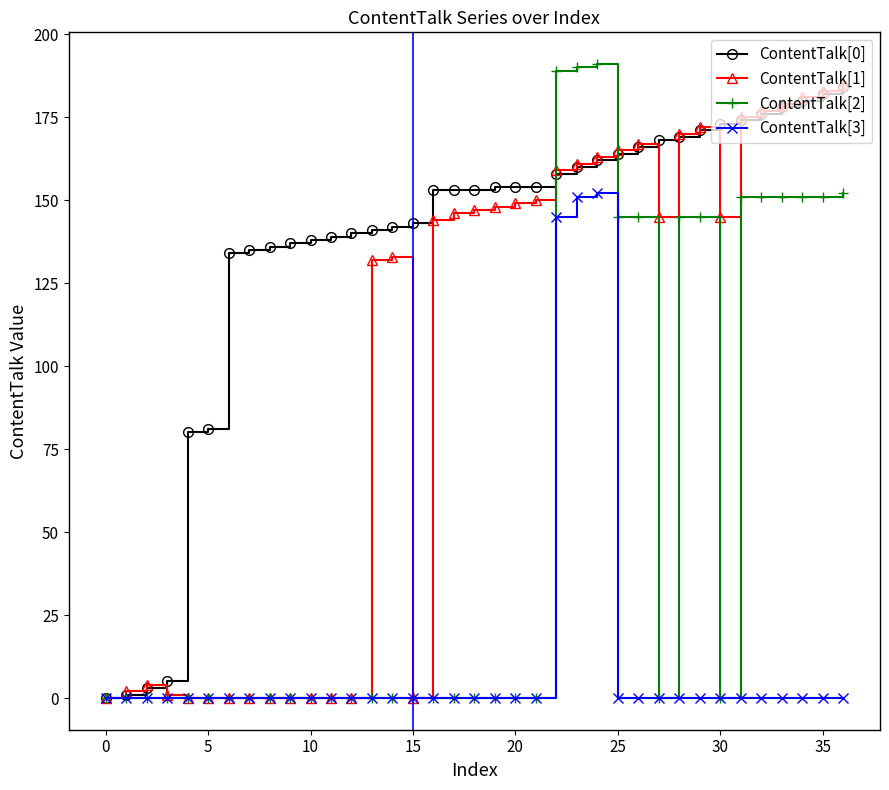

At which label is ContentTalk[3] closest to 76?

22